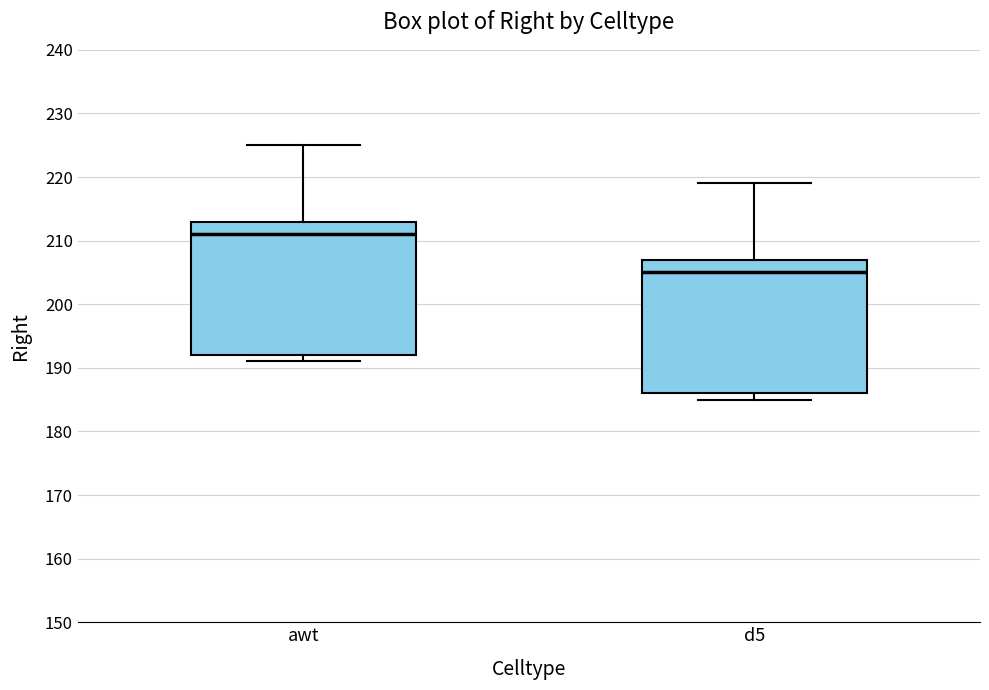

Where is the lower edge of the box for d5 on the y-axis? The values are not printed on the chart, so give them approximately, as read against the axis.

186